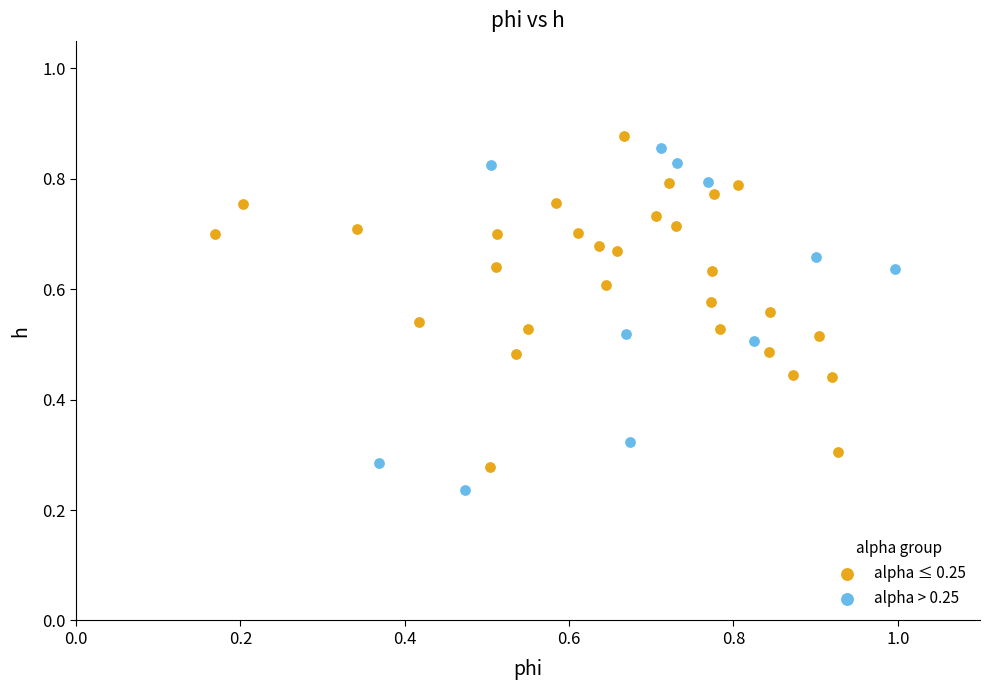

Which series has the widest spread of Y values?

alpha > 0.25